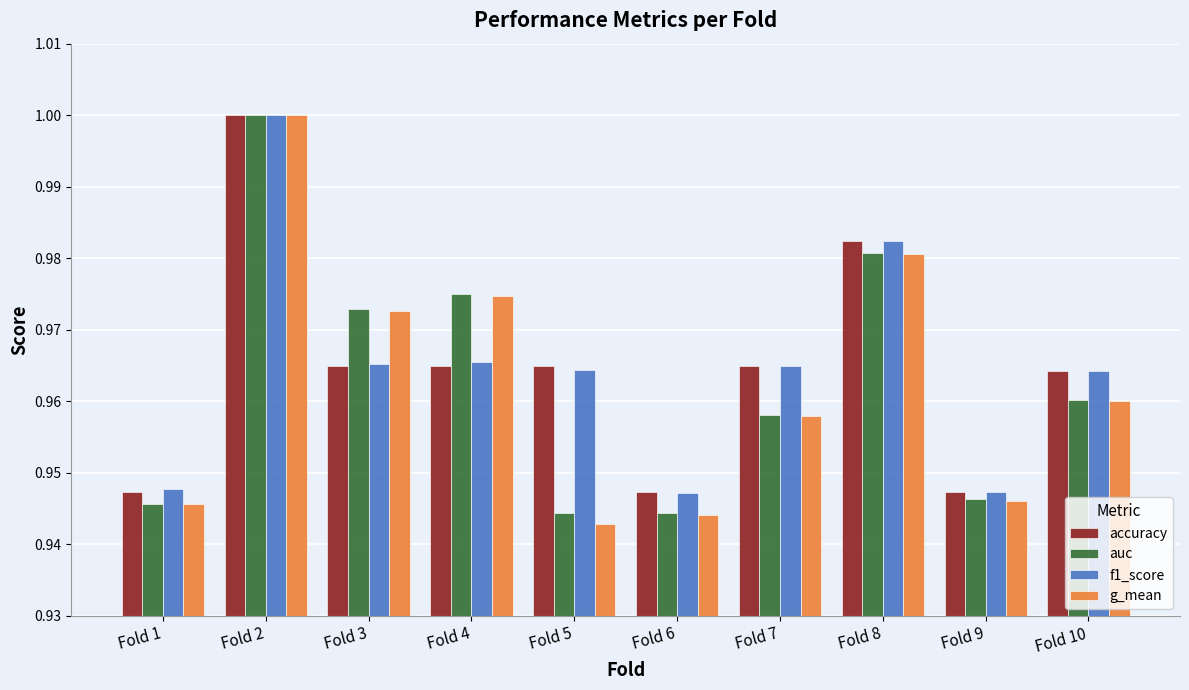

Is the value of f1_score at Fold 9 greater than the value of auc at Fold 4?

No